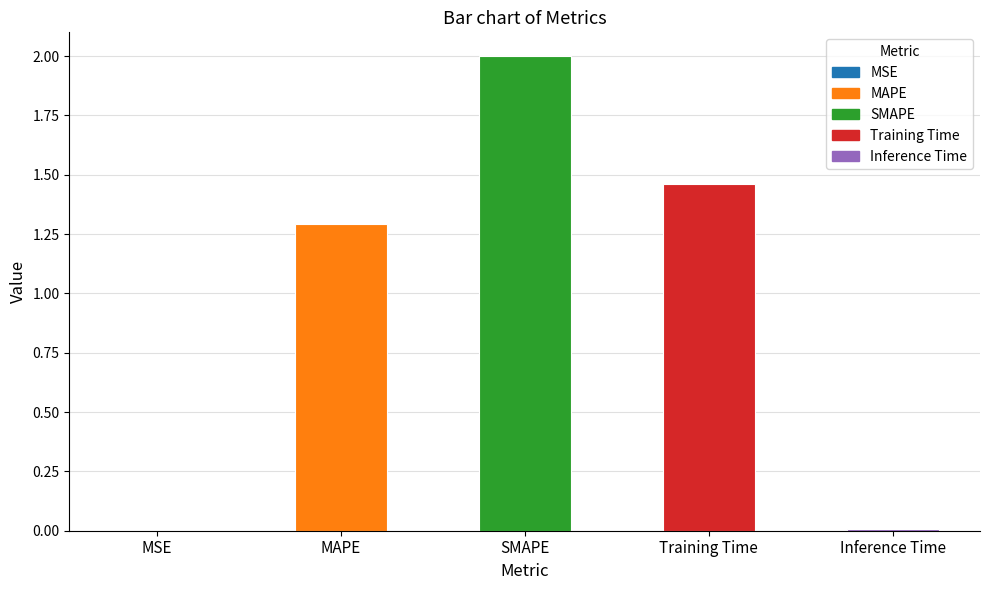

Which has a higher value, Training Time or MSE?

Training Time